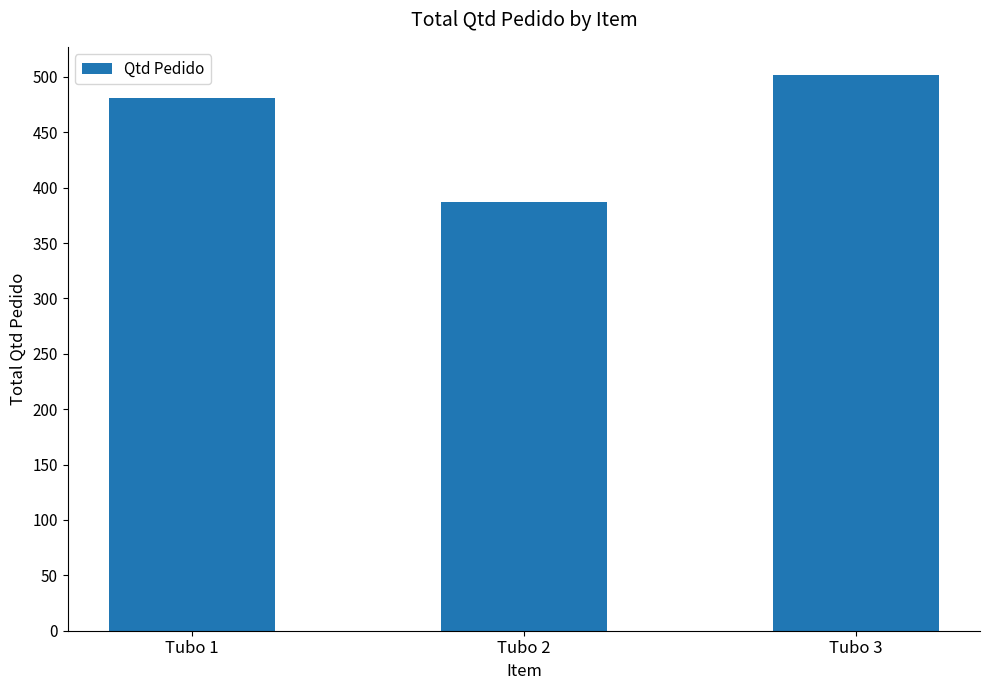

What is the minimum value shown in the chart?

387